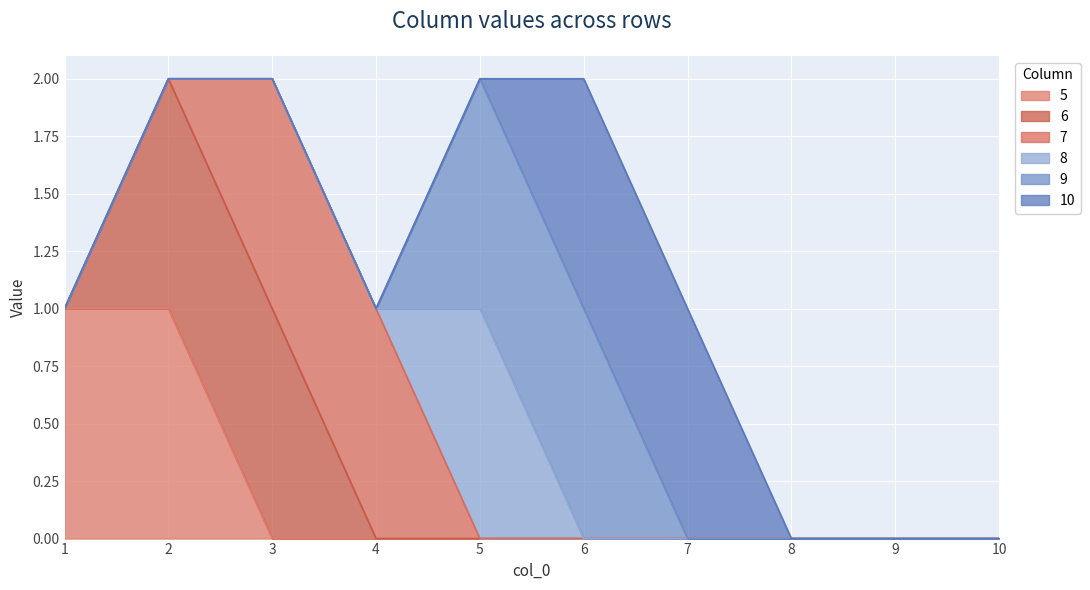

Does the chart display data point markers on the line(s)?

No